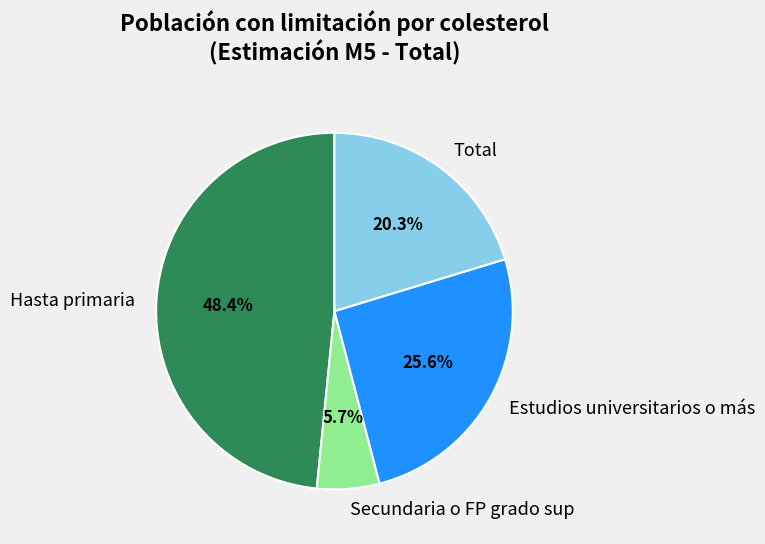

To the nearest percent, what percentage of the pie is Secundaria o FP grado sup?

6%